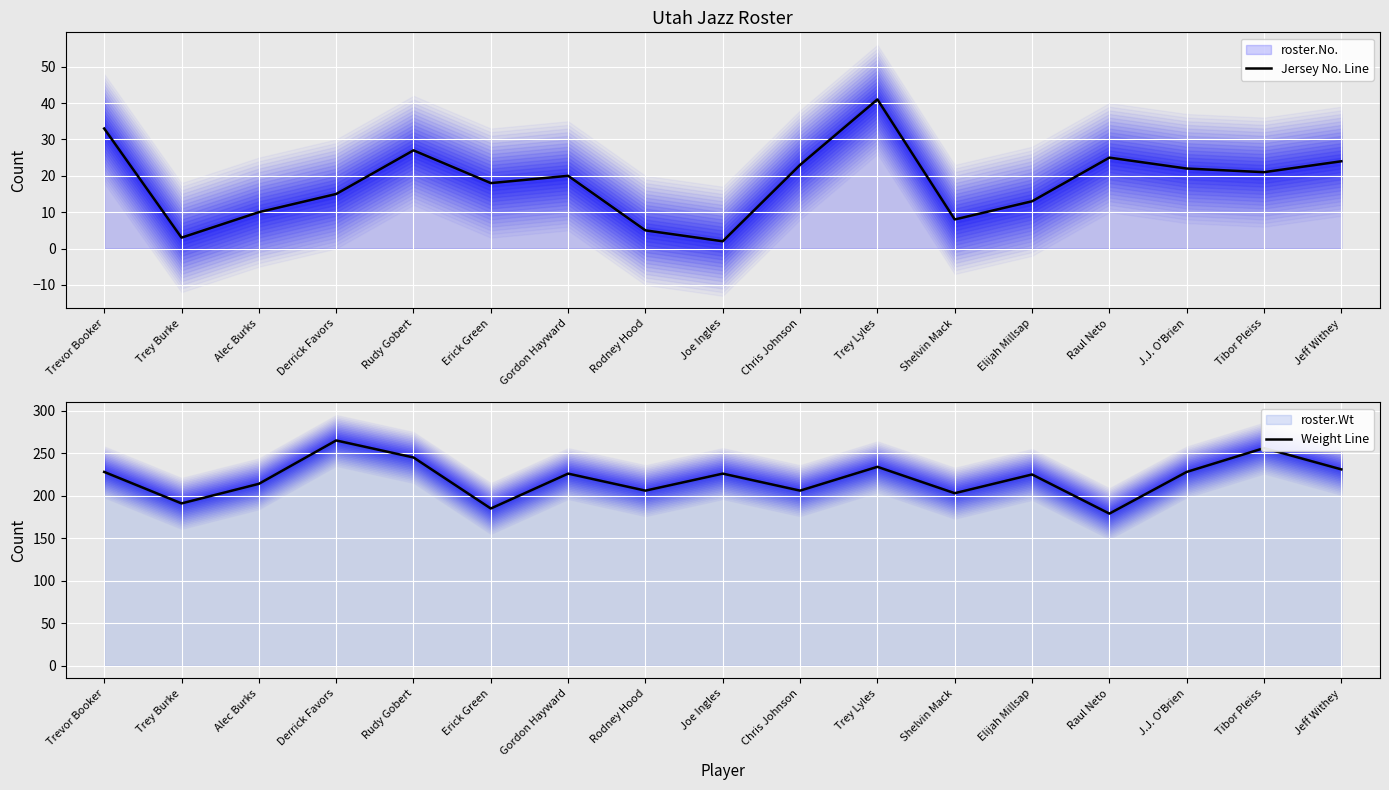

Which category has the highest value in the Weight Line series?

Derrick Favors